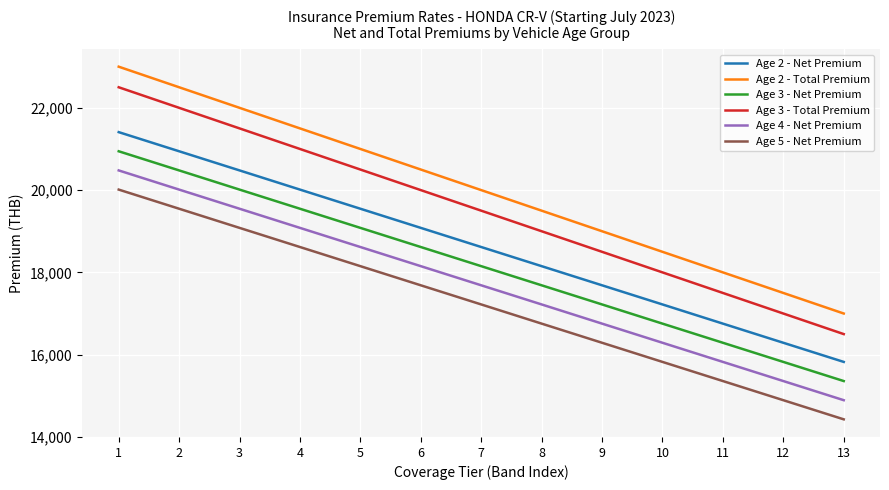

What are all the series names shown in the legend?

Age 2 - Net Premium, Age 2 - Total Premium, Age 3 - Net Premium, Age 3 - Total Premium, Age 4 - Net Premium, Age 5 - Net Premium